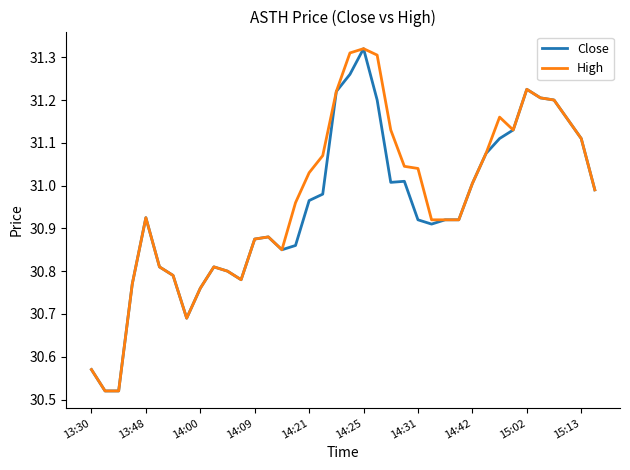

At which category is the sum across all series the highest?

14:25